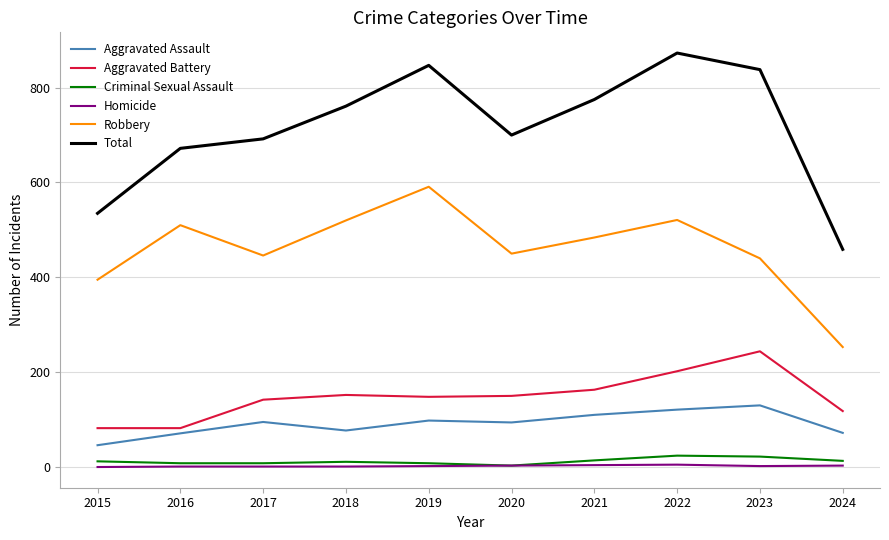

At which category does Robbery reach its first local peak?

2016